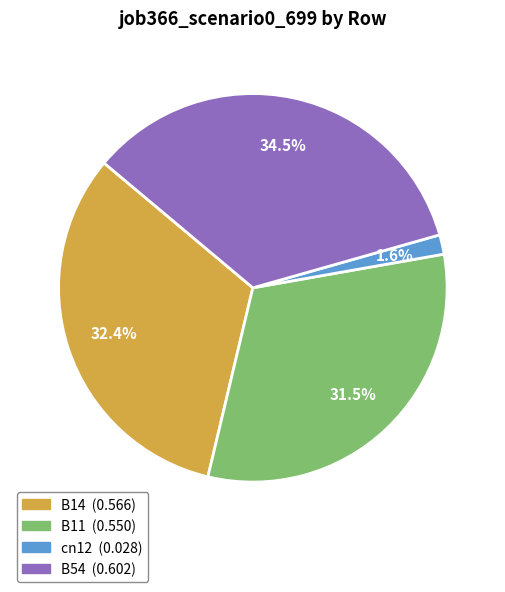

Is there any slice that represents more than half of the pie?

No